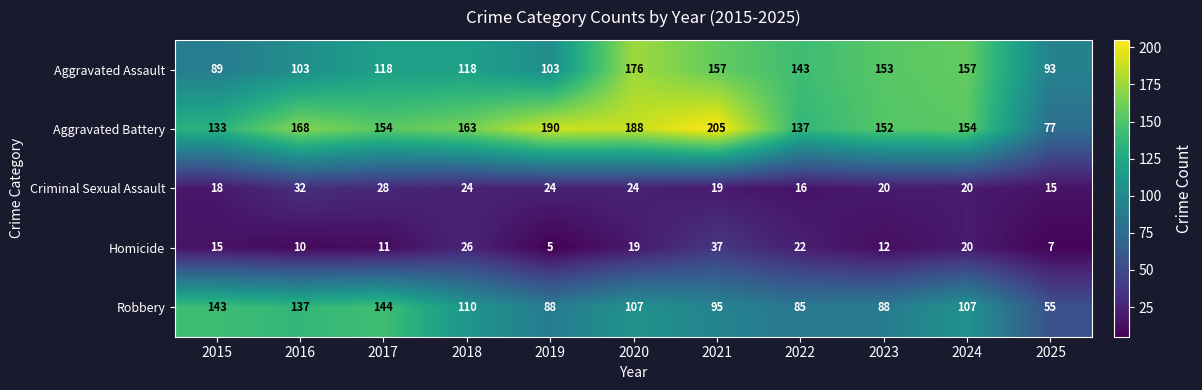

What is the sum of the Aggravated Assault values at 2024 and 2020?

333